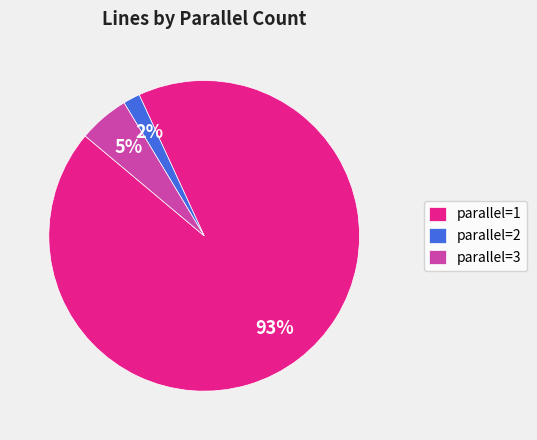

Which category has the biggest portion of the pie?

parallel=1